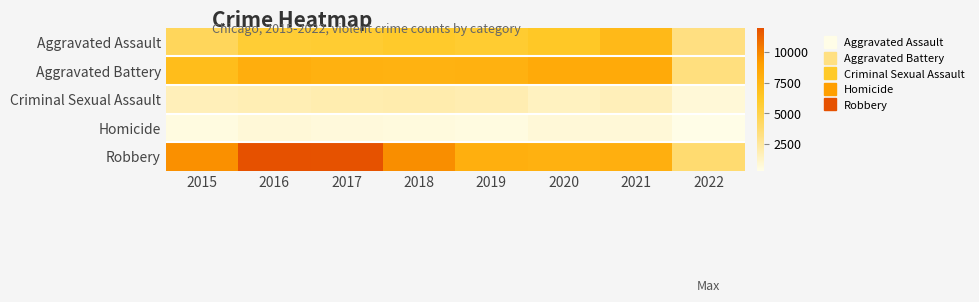

Which series has the largest range (max minus min)?

Robbery